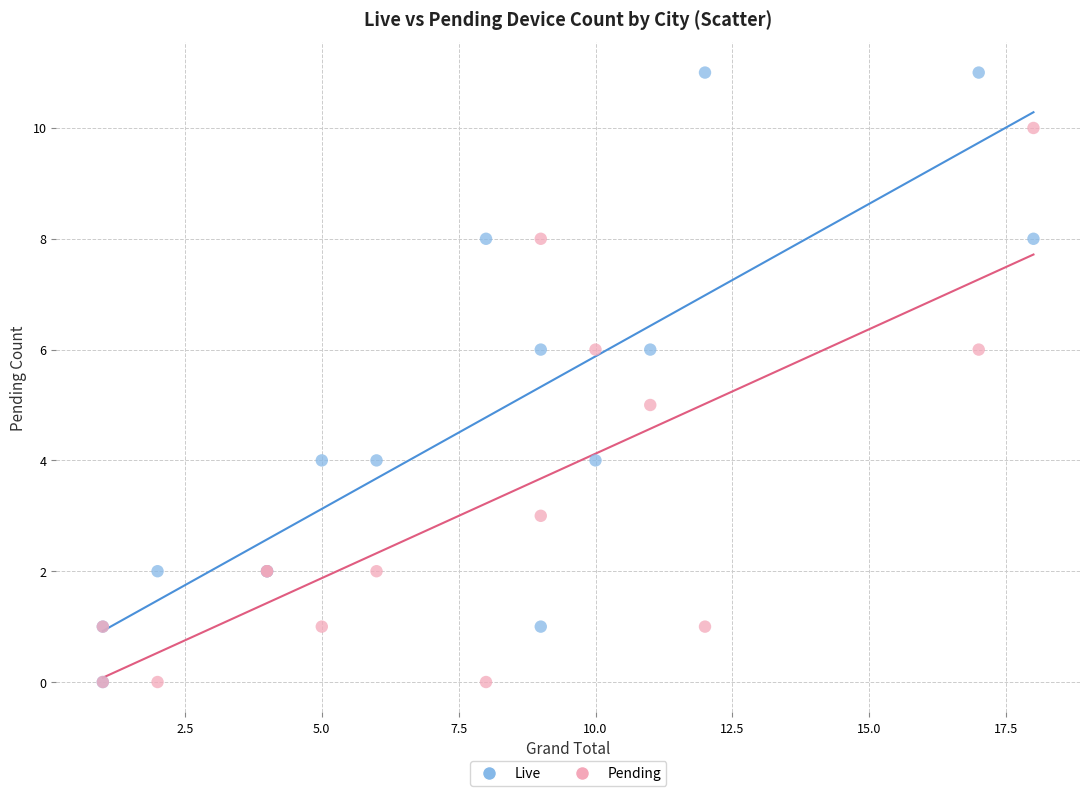

Which series has the widest spread of Y values?

Live